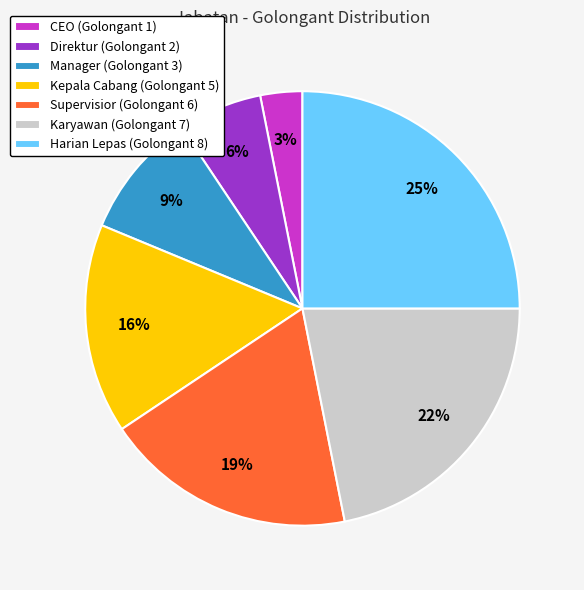

How many segments does this pie chart have?

7